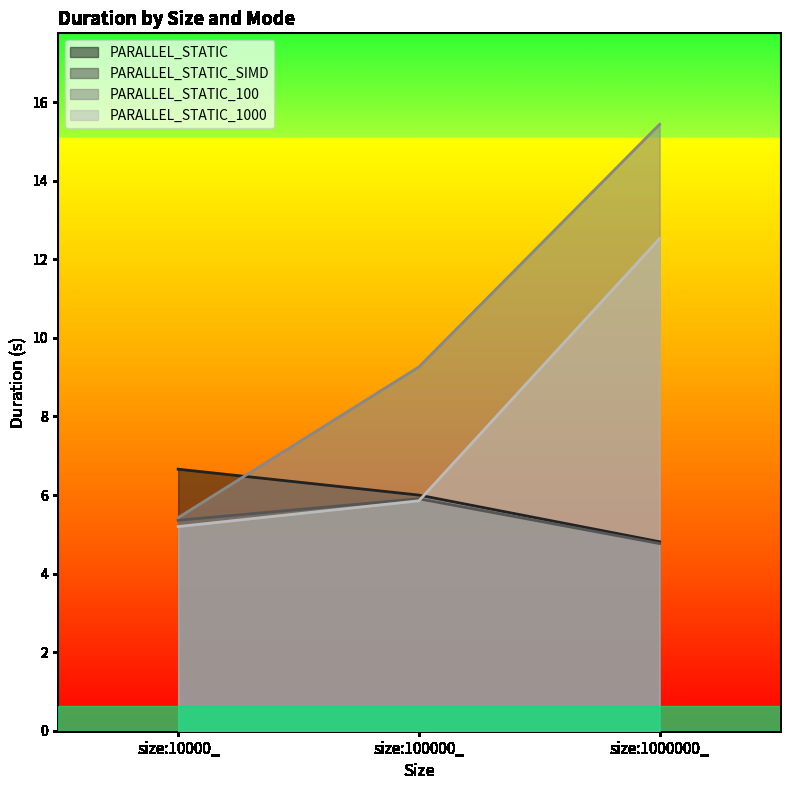

How many lines are shown in the chart?

4